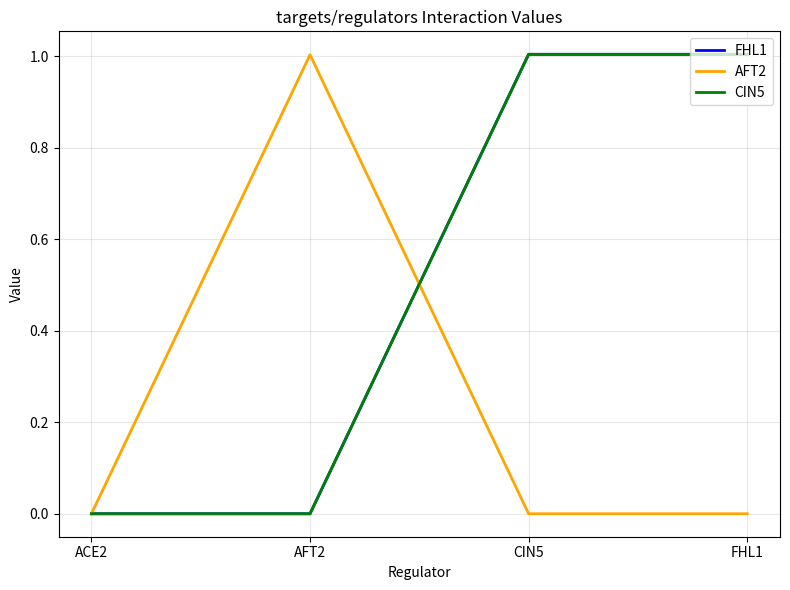

Which series has the largest range (max minus min)?

FHL1